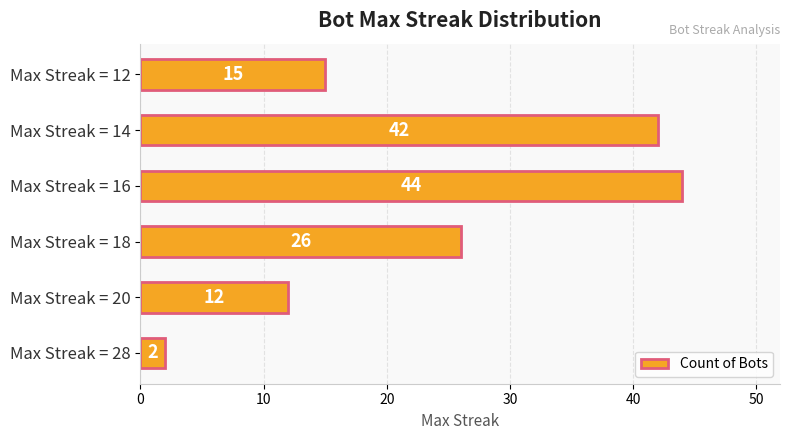

What is the difference between the second highest and minimum values?

40